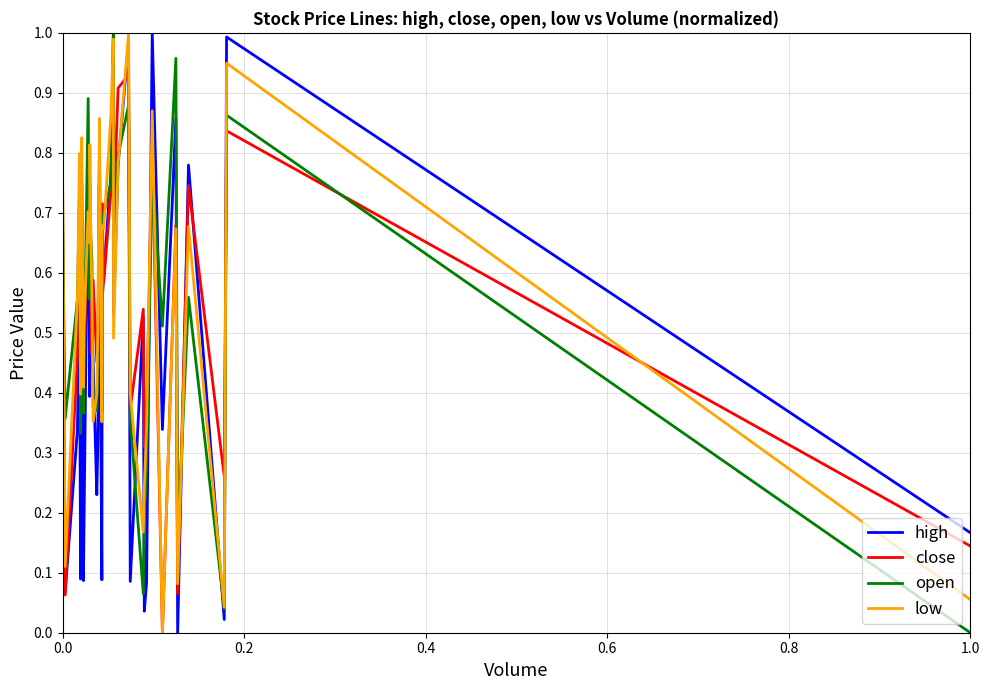

What are all the series names shown in the legend?

high, close, open, low